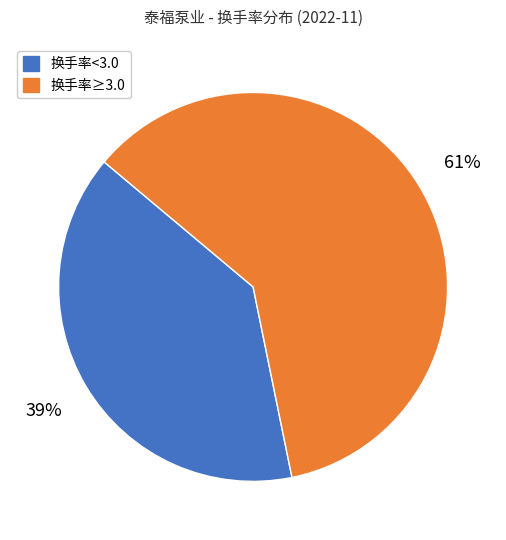

Does any single category account for the majority?

Yes